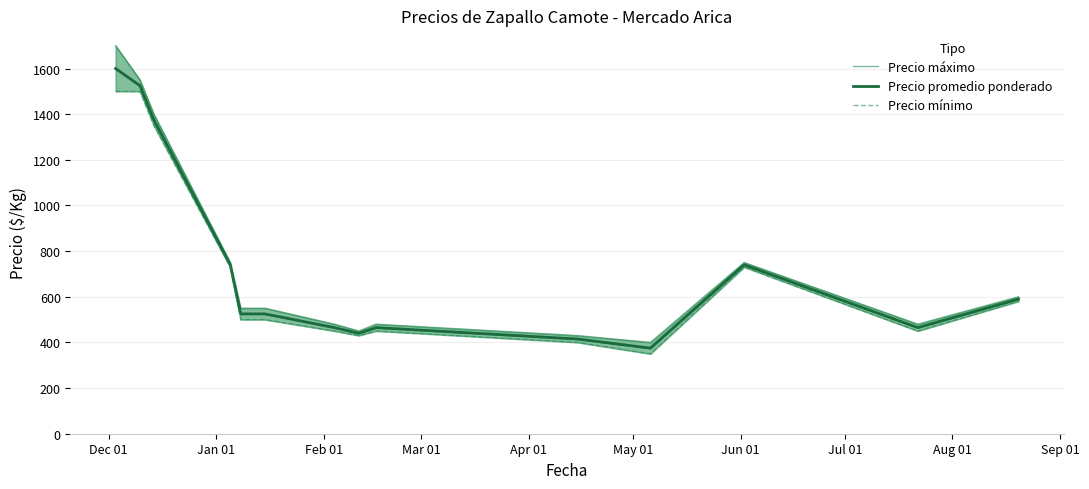

What is the label of the 13th point from the right?

Jan 01